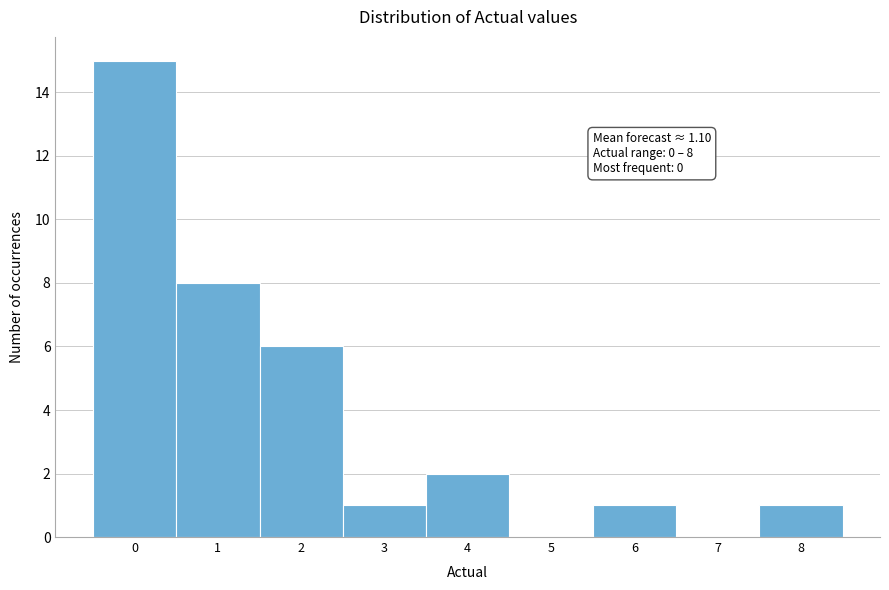

Over which range of the x-axis is the bar tallest?

-0.5 to 0.5